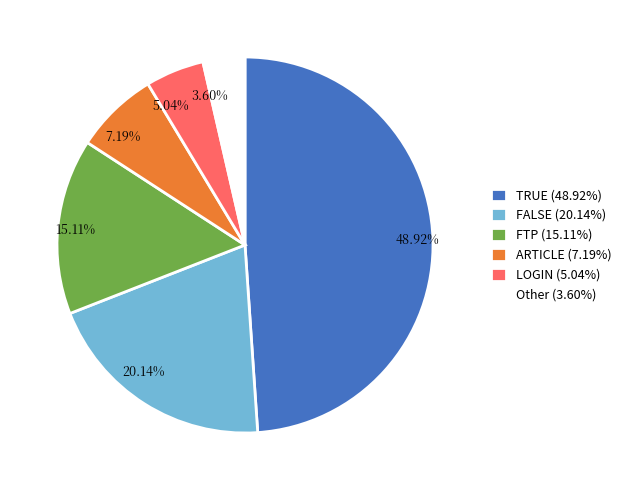

What is the total percentage of Other and ARTICLE?

10.8%